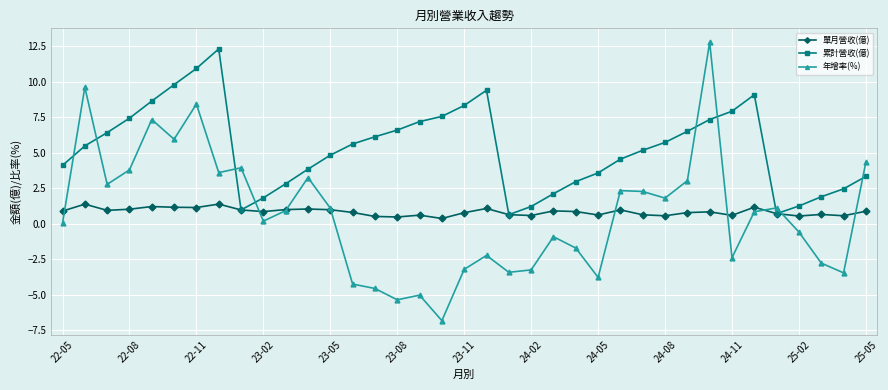

True or false: 累計營收(億) and 年增率(%) cross at least once.

True